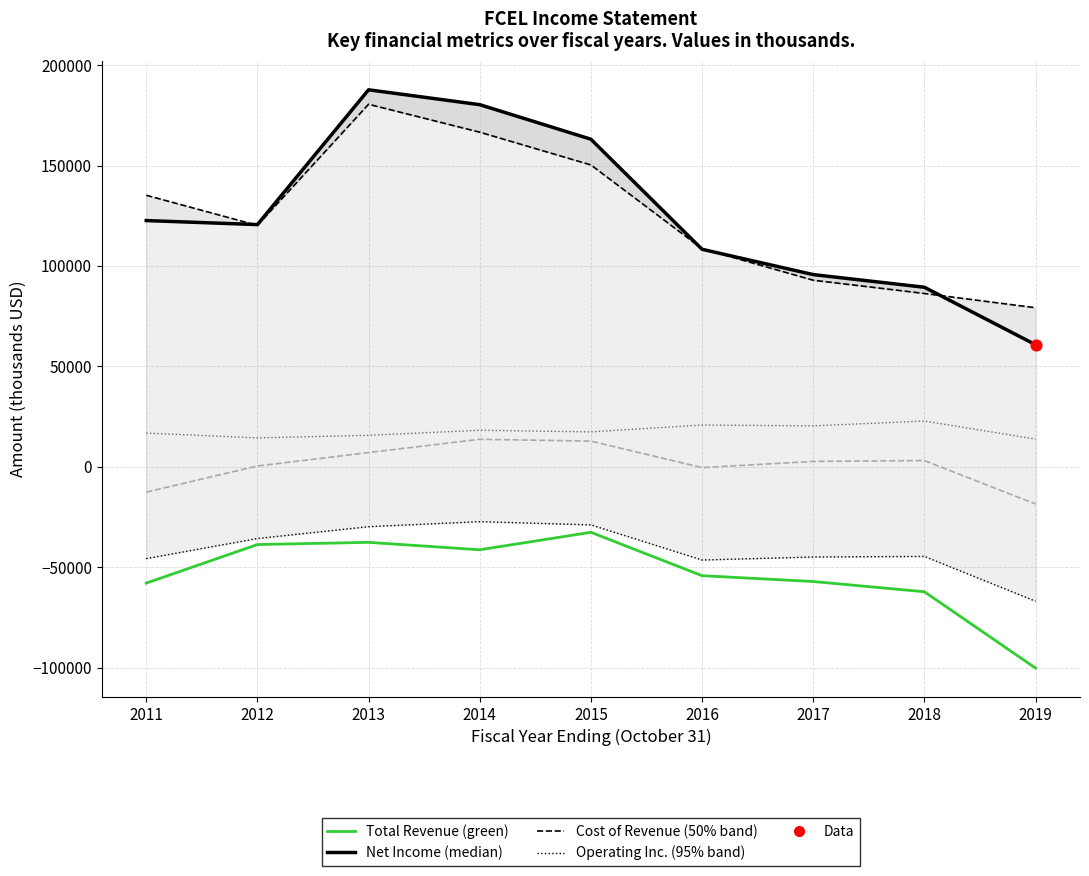

Is the value of Net Income at 2018 greater than the value of Cost of Revenue at 2014?

No